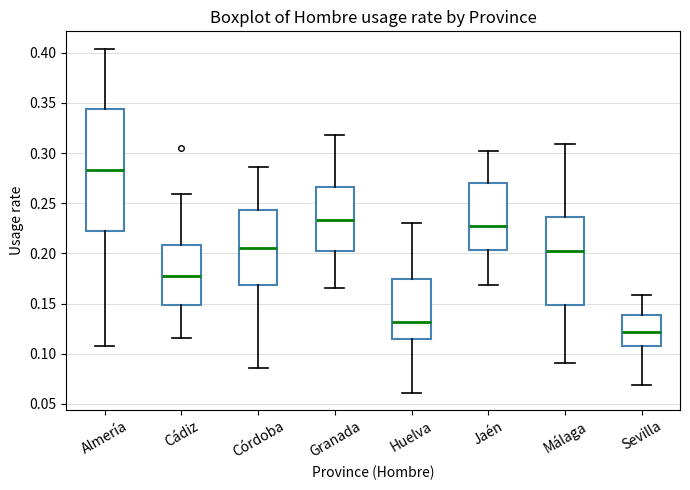

Reading left to right, transcribe this box plot: for each box, give where its median line is, the range the box spans, and where its two whiskers end, as read against the y-axis. The values are not printed on the chart, so give them approximately, as read against the axis.

Almería: median 0.285, box 0.225 to 0.345, whiskers 0.110 to 0.405
Cádiz: median 0.175, box 0.150 to 0.210, whiskers 0.115 to 0.260
Córdoba: median 0.205, box 0.170 to 0.245, whiskers 0.085 to 0.285
Granada: median 0.235, box 0.205 to 0.265, whiskers 0.165 to 0.320
Huelva: median 0.130, box 0.115 to 0.175, whiskers 0.060 to 0.230
Jaén: median 0.225, box 0.205 to 0.270, whiskers 0.170 to 0.300
Málaga: median 0.200, box 0.150 to 0.235, whiskers 0.090 to 0.310
Sevilla: median 0.120, box 0.110 to 0.140, whiskers 0.070 to 0.160